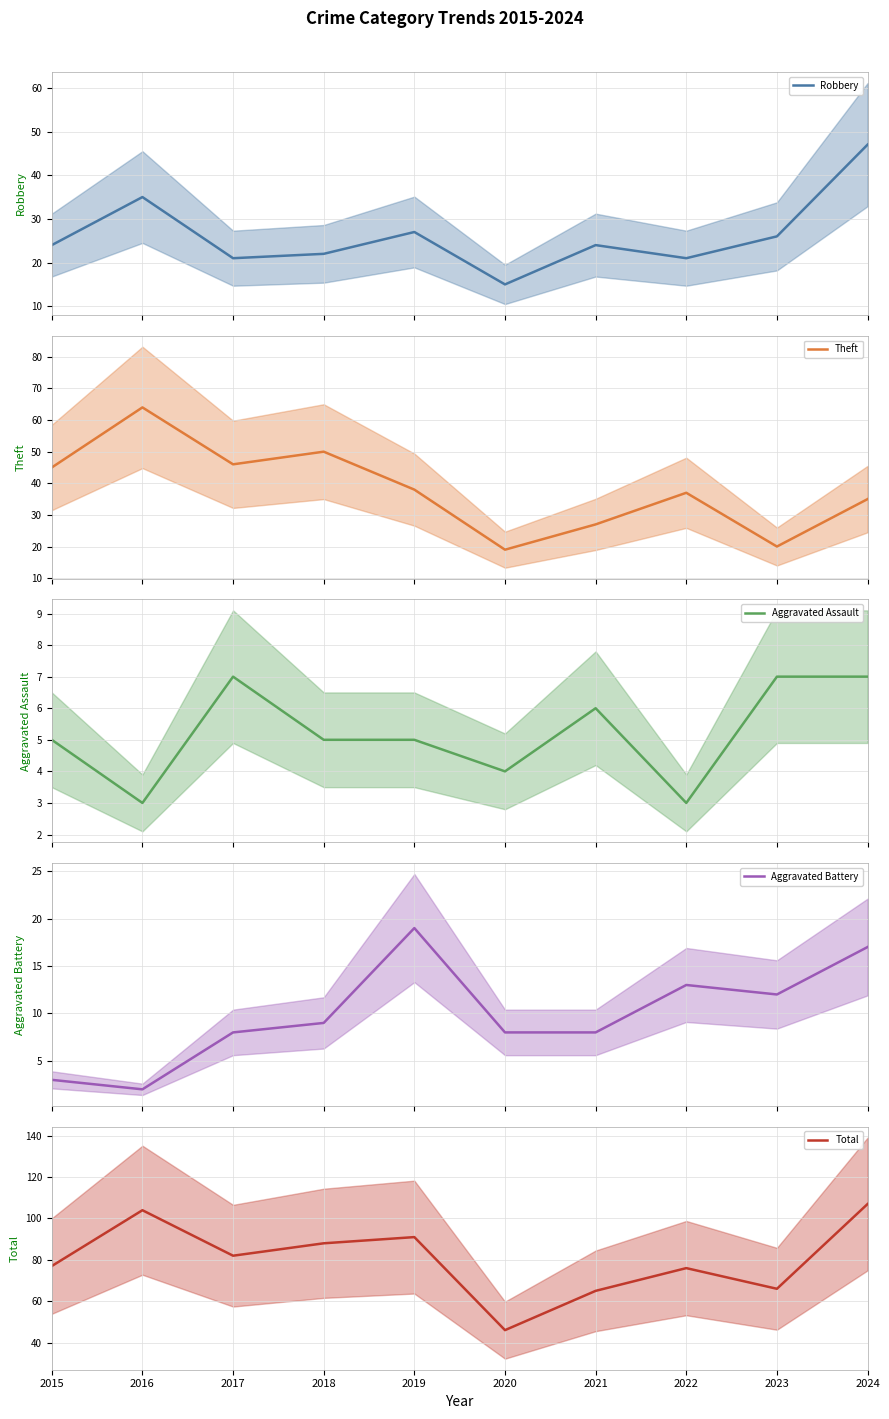

Which series has the largest total across all categories?

Total